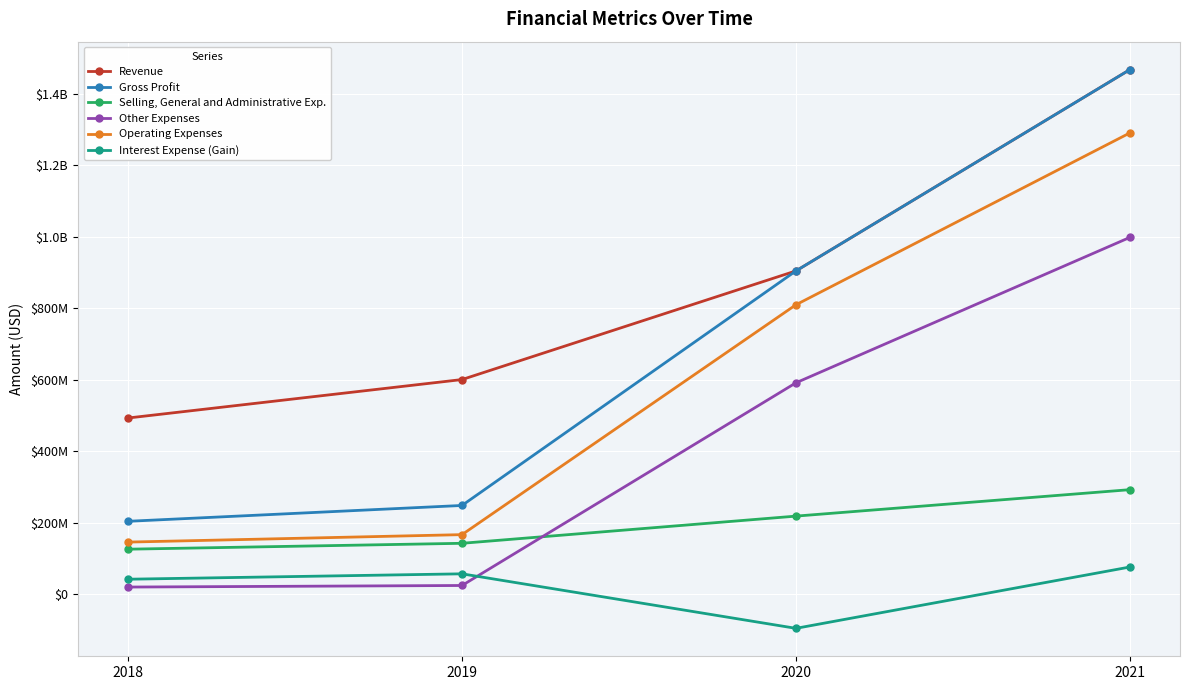

At how many categories does at least one series exceed 727003342?

2